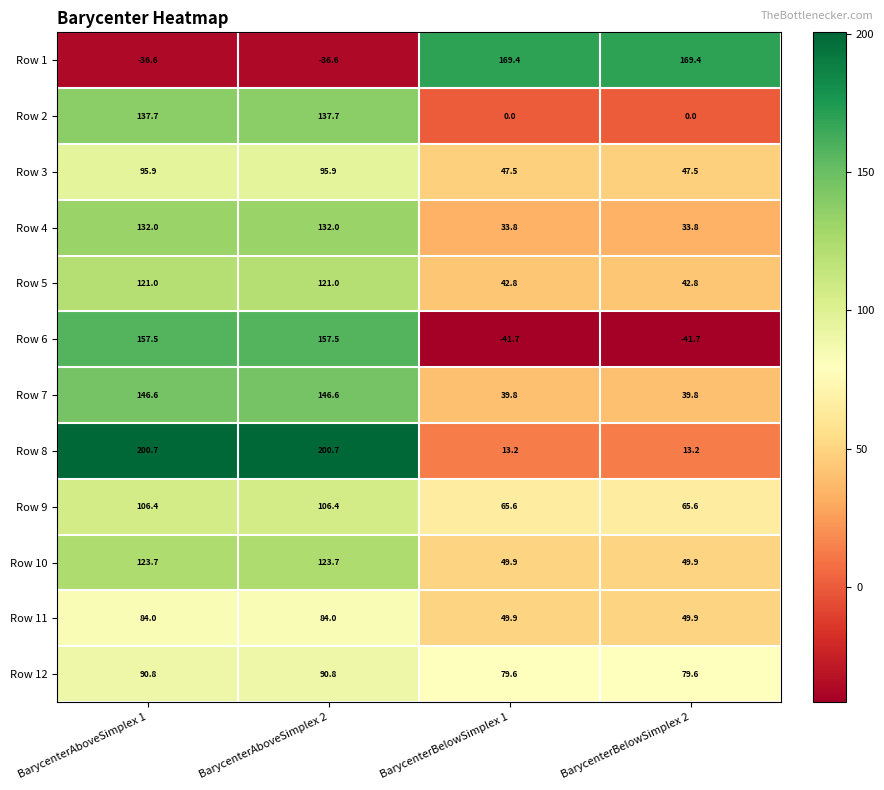

Which series has the largest total across all categories?

Row 8